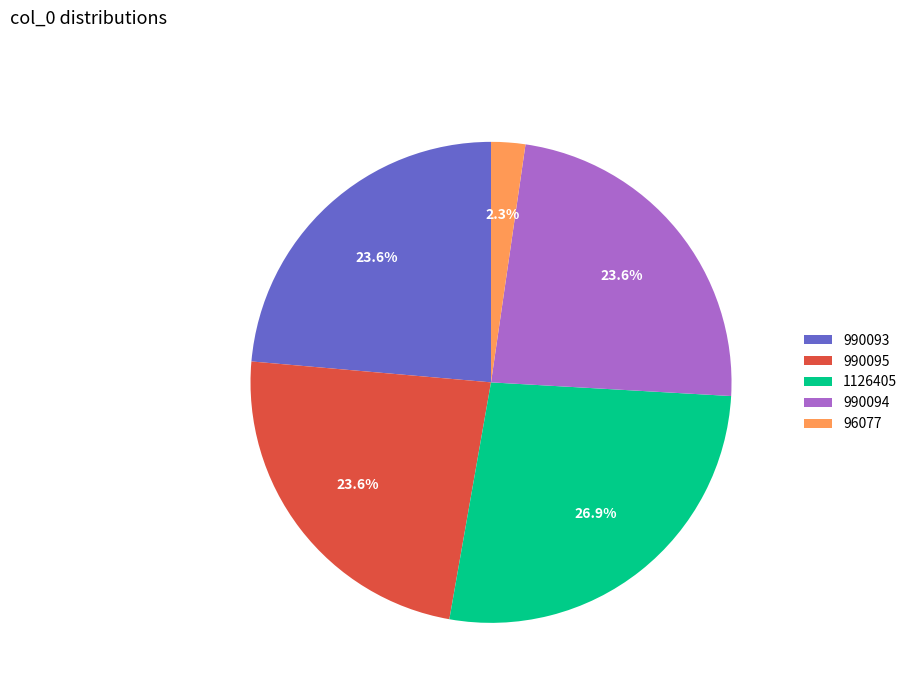

To the nearest percent, what is the average slice percentage?

20%